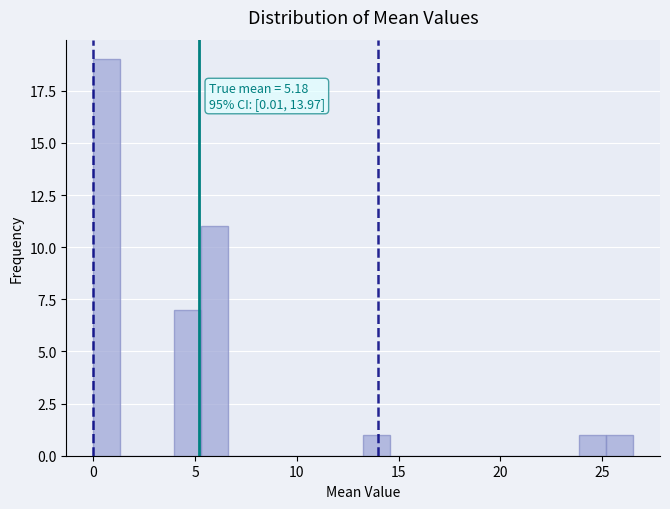

Around what value on the x-axis is the tallest bar? Give the approximate position of its centre, as read against the axis.

0.5